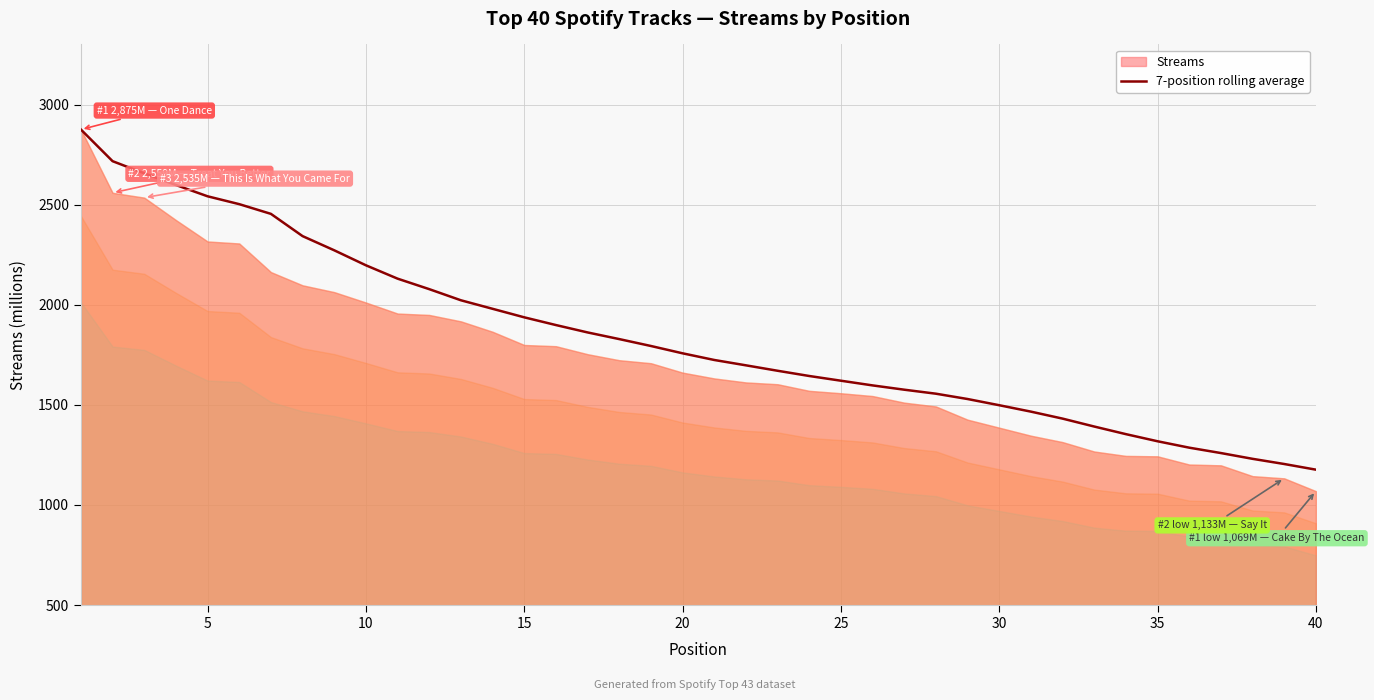

What is the highest value of the 7-position rolling average series?

2875.0